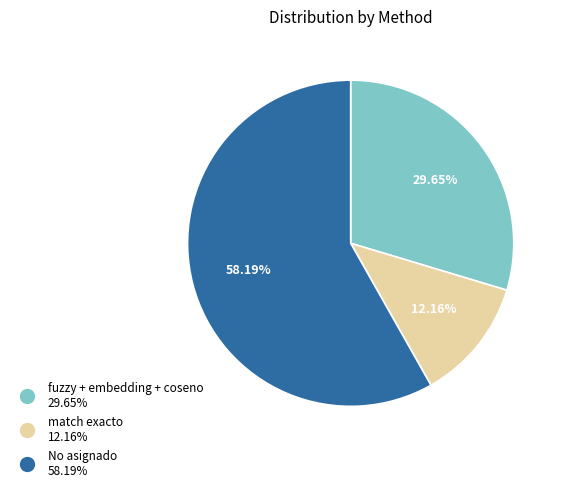

Count the number of slices in the pie.

3